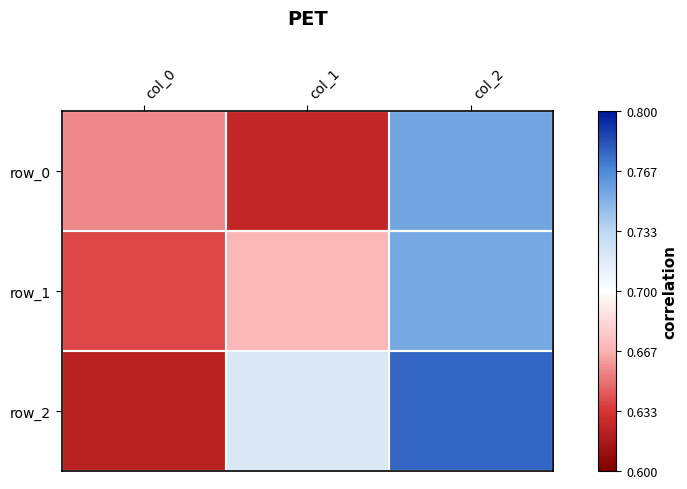

What is the total value across all series at col_0?

1.9